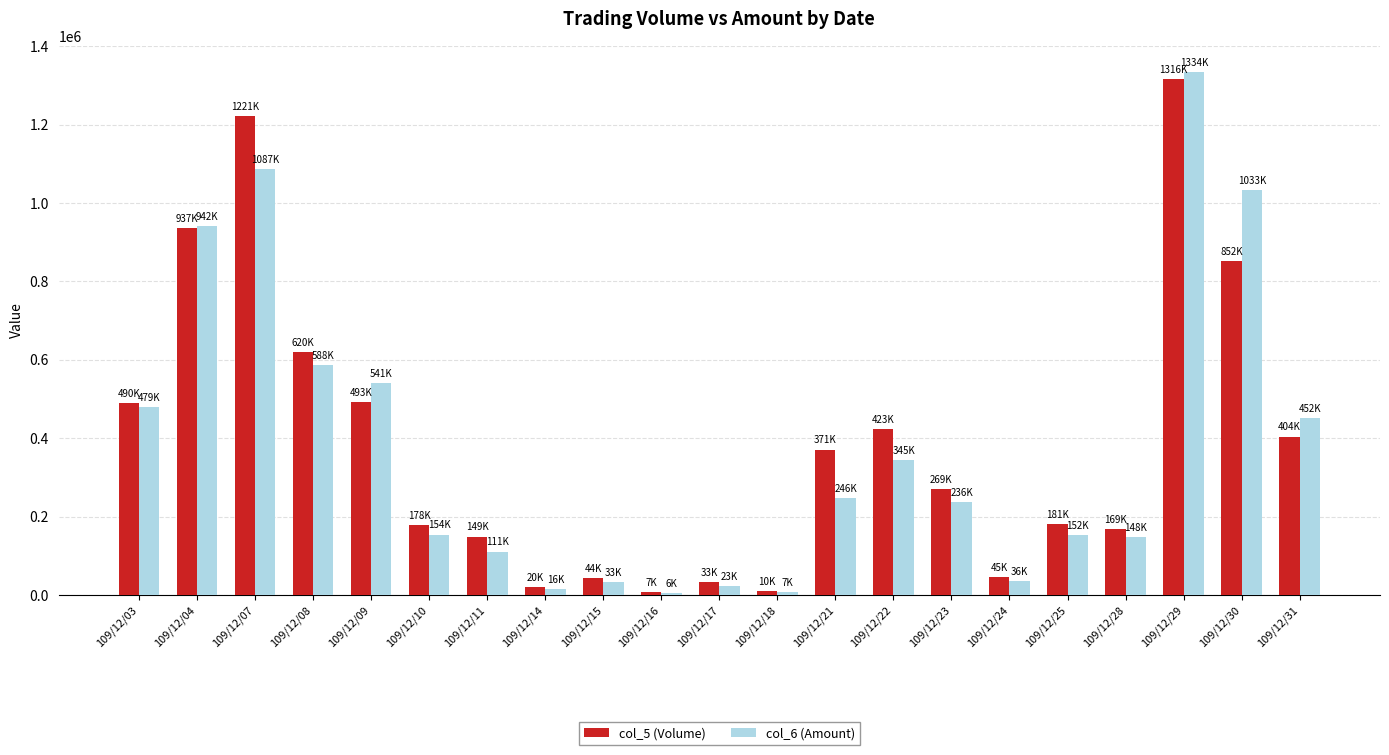

What is the smallest value displayed?

5760